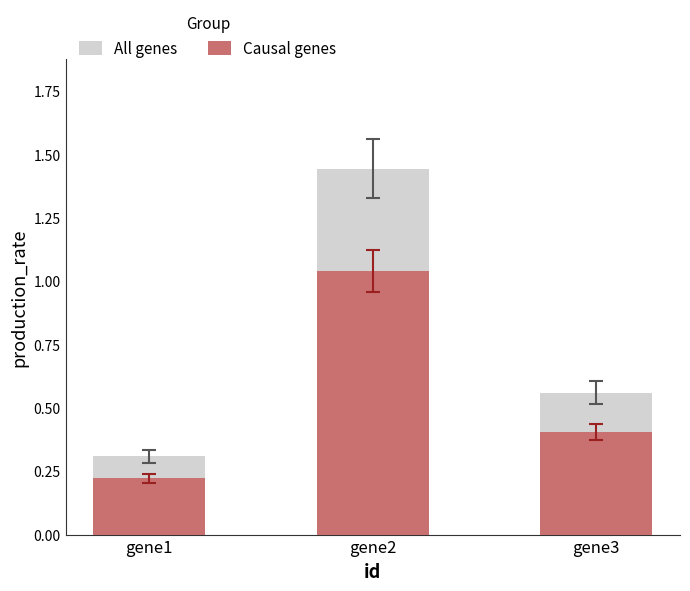

At how many categories does at least one series exceed 0?

3